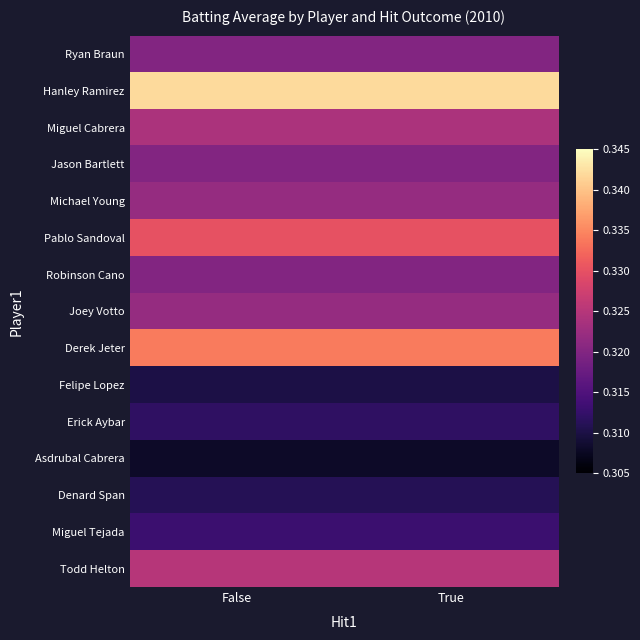

Which category has the lowest value across all series?

False